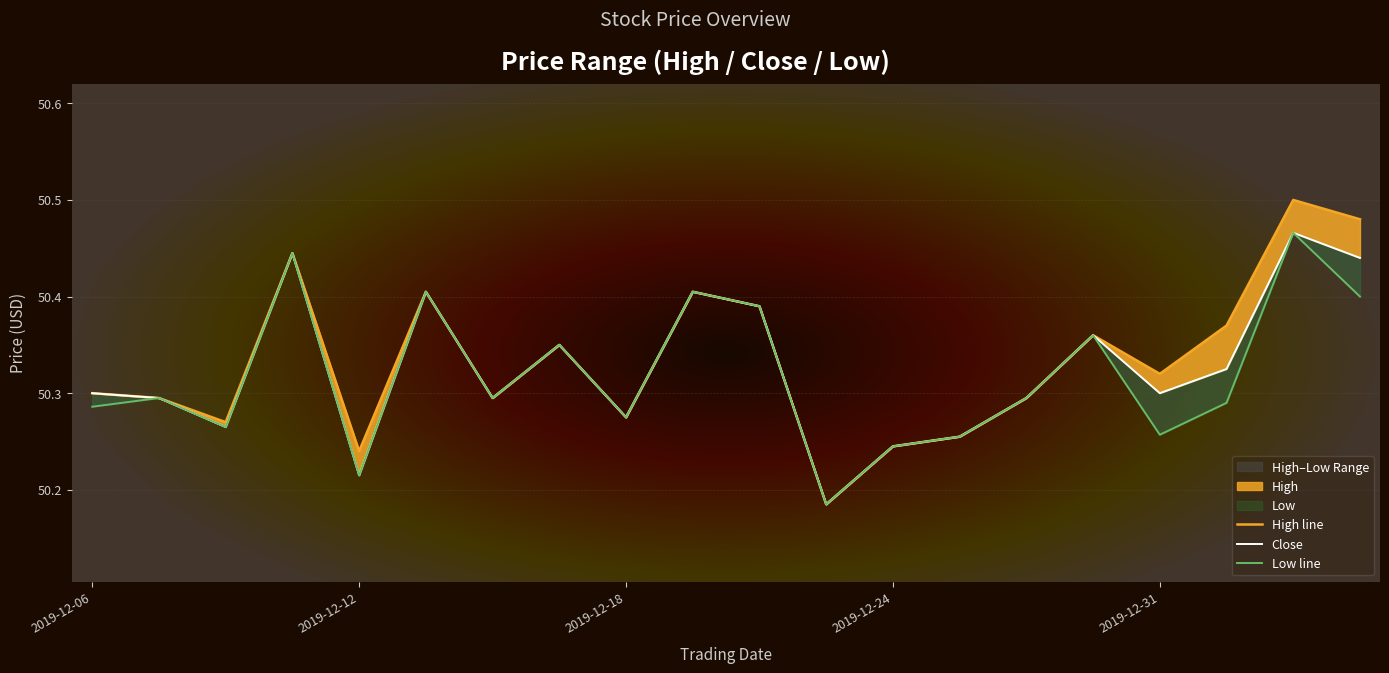

What is the label of the 18th point from the left?

2020-01-02